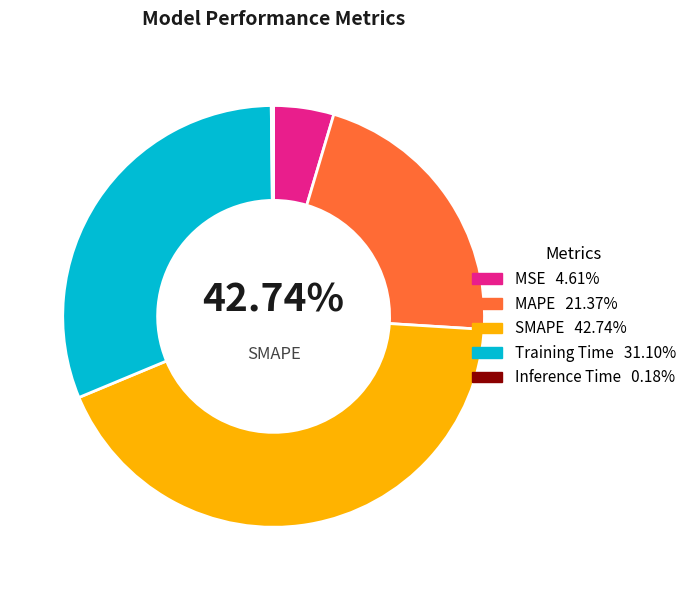

What percentage is NOT represented by MSE?

95.4%